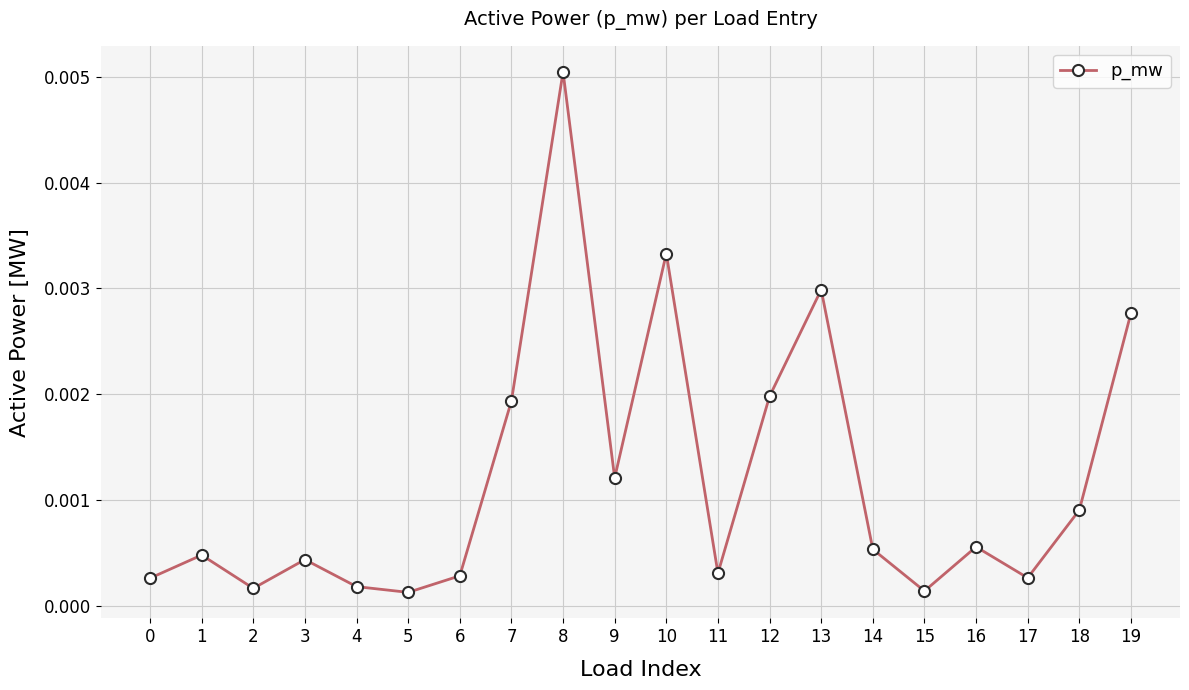

Which has a higher value, 8 or 5?

8